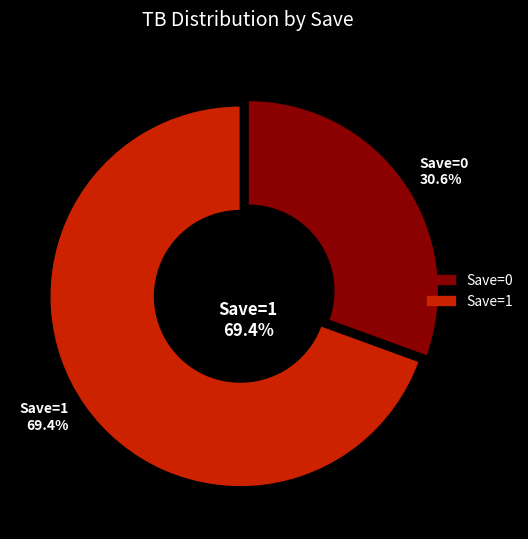

Rank the categories by value from lowest to highest.

0, 1